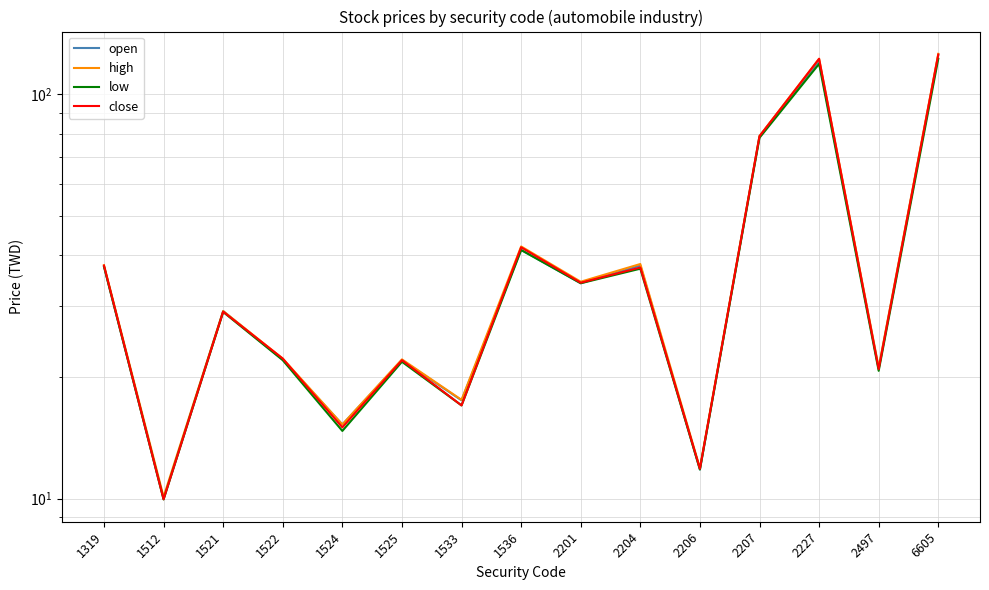

Reading right to left, what are all the values shown in this chart?

open: 6605=125.0	2497=21.0	2227=121.0	2207=78.8	2206=11.8	2204=37.7	2201=34.1	1536=41.2	1533=17.5	1525=22.0	1524=15.2	1522=22.1	1521=29.1	1512=10.0	1319=37.5
high: 6605=126.0	2497=21.1	2227=122.5	2207=78.9	2206=11.9	2204=38.0	2201=34.4	1536=42.0	1533=17.6	1525=22.1	1524=15.2	1522=22.2	1521=29.1	1512=10.1	1319=37.8
low: 6605=122.5	2497=20.7	2227=119.0	2207=78.1	2206=11.8	2204=37.0	2201=34.1	1536=41.2	1533=17.0	1525=21.8	1524=14.7	1522=22.0	1521=28.9	1512=9.9	1319=37.5
close: 6605=125.5	2497=20.9	2227=122.5	2207=78.8	2206=11.8	2204=37.3	2201=34.2	1536=41.9	1533=17.0	1525=22.0	1524=15.0	1522=22.2	1521=29.0	1512=10.0	1319=37.7